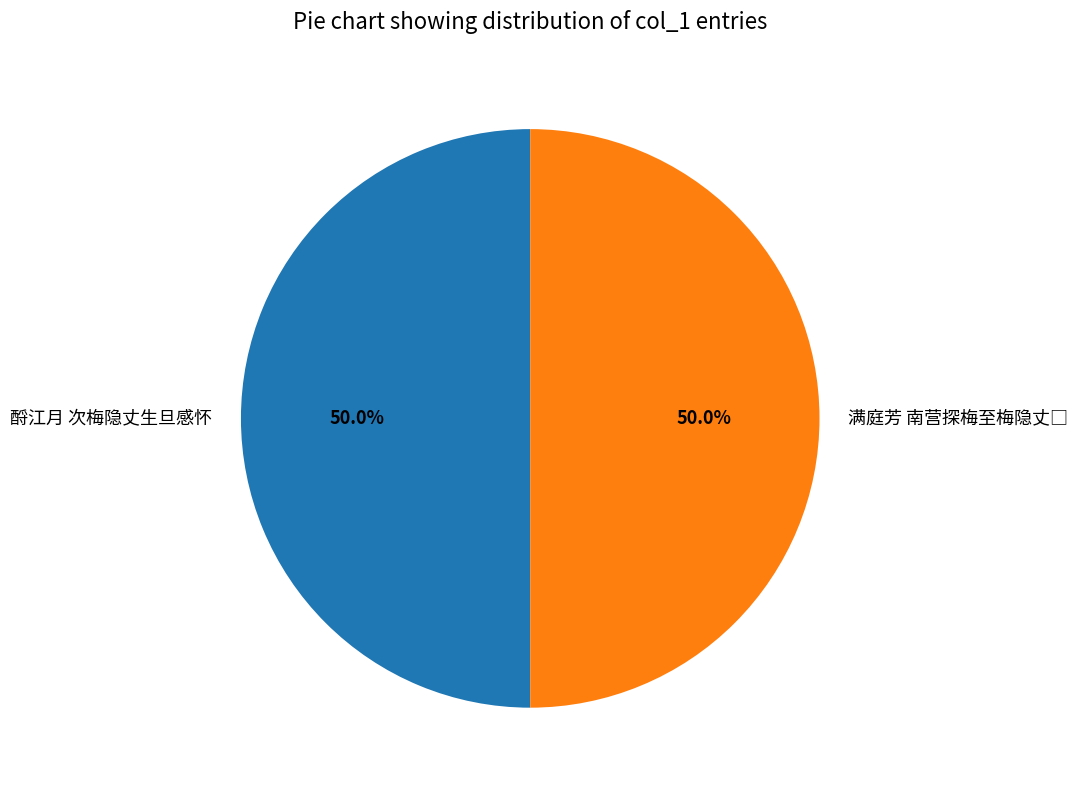

What percentage is the 酹江月 次梅隐丈生旦感怀 slice, to the nearest percent?

50%